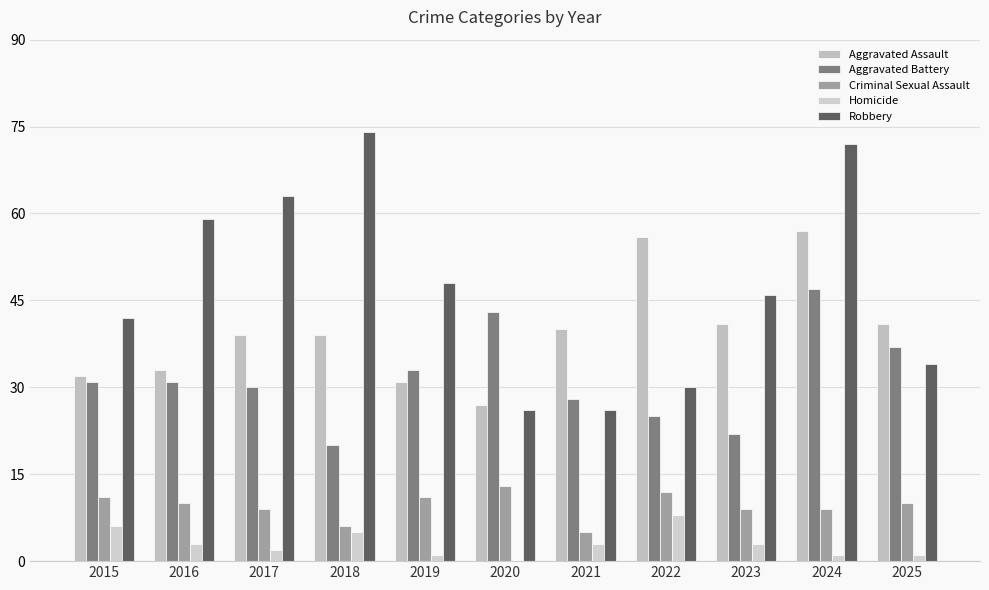

At how many categories does at least one series exceed 23?

11